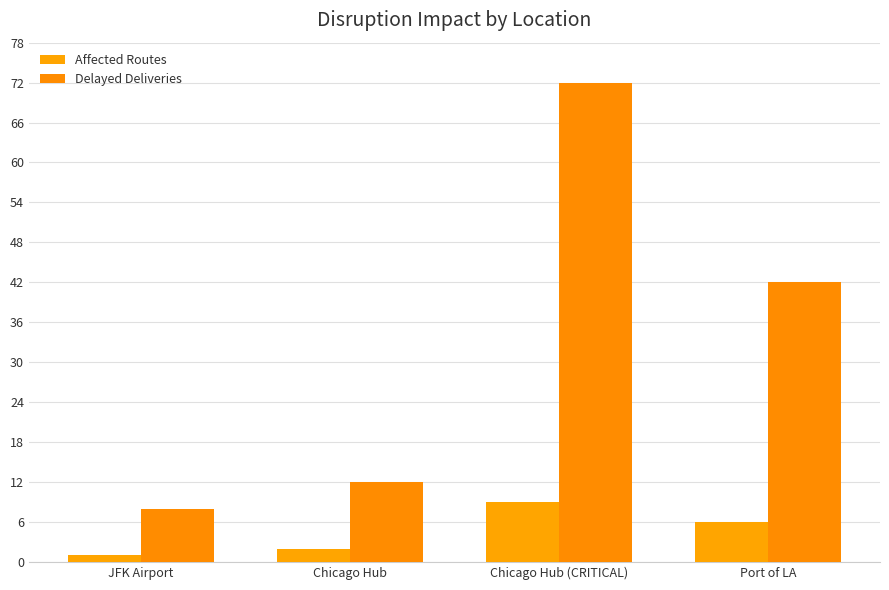

What is the difference between the second highest and second lowest values in the Delayed Deliveries series?

30